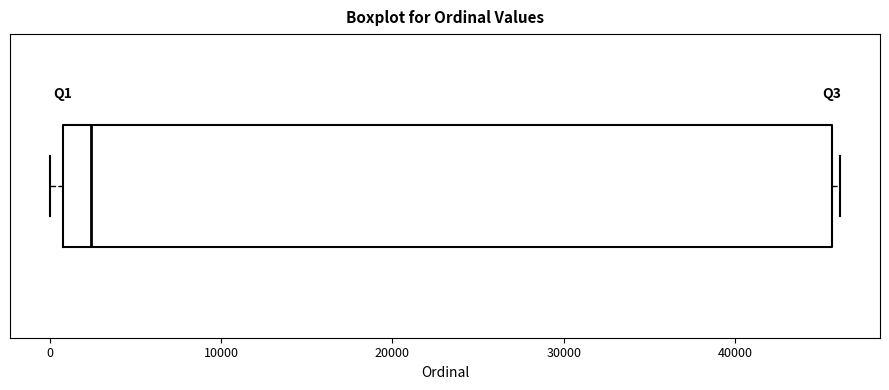

Where is the left edge of the box on the x-axis? The values are not printed on the chart, so give them approximately, as read against the axis.

1000